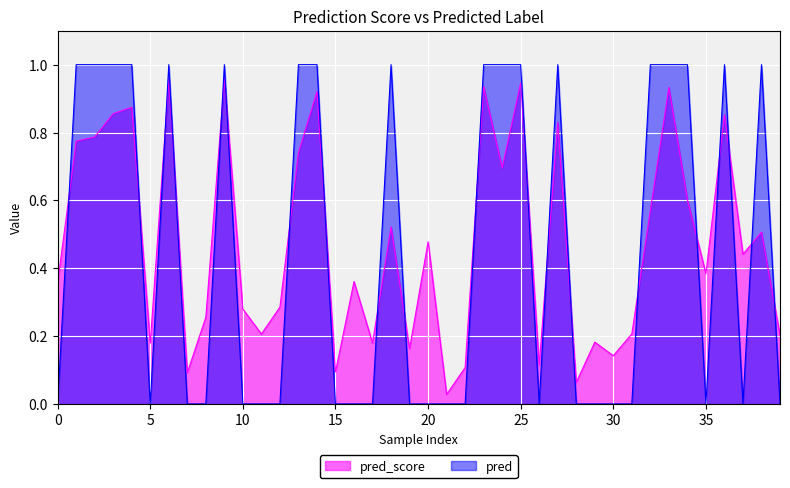

True or false: pred_score has more than 2 points higher than both neighbors.

True